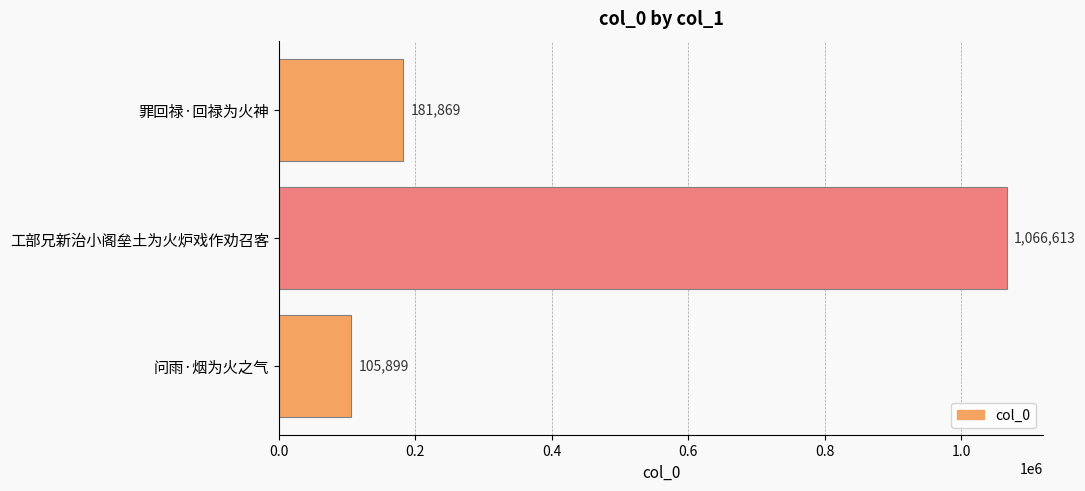

Which label corresponds to the largest value in the chart?

工部兄新治小阁垒土为火炉戏作劝召客